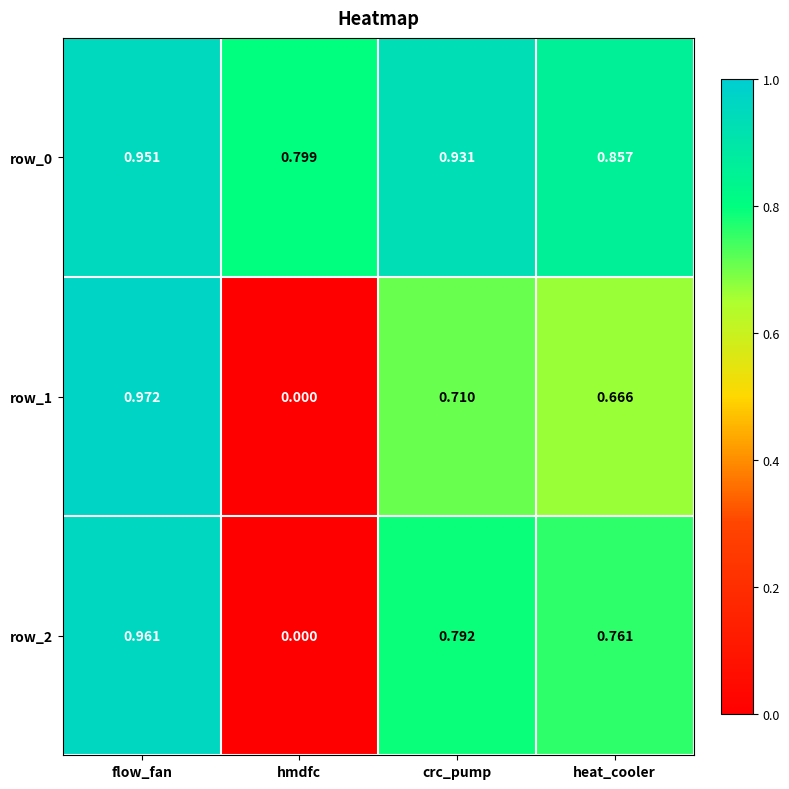

List the labels in order of row_0 value, smallest first.

hmdfc, heat_cooler, crc_pump, flow_fan